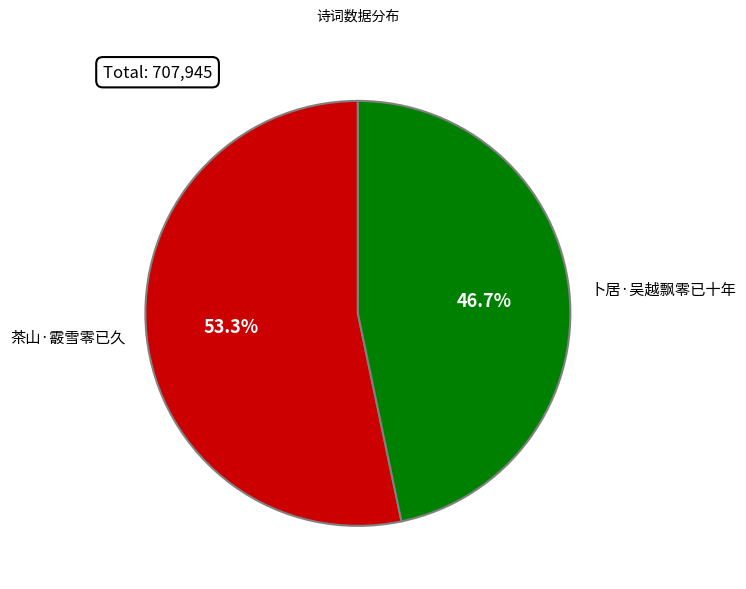

Is there any slice that represents more than half of the pie?

Yes